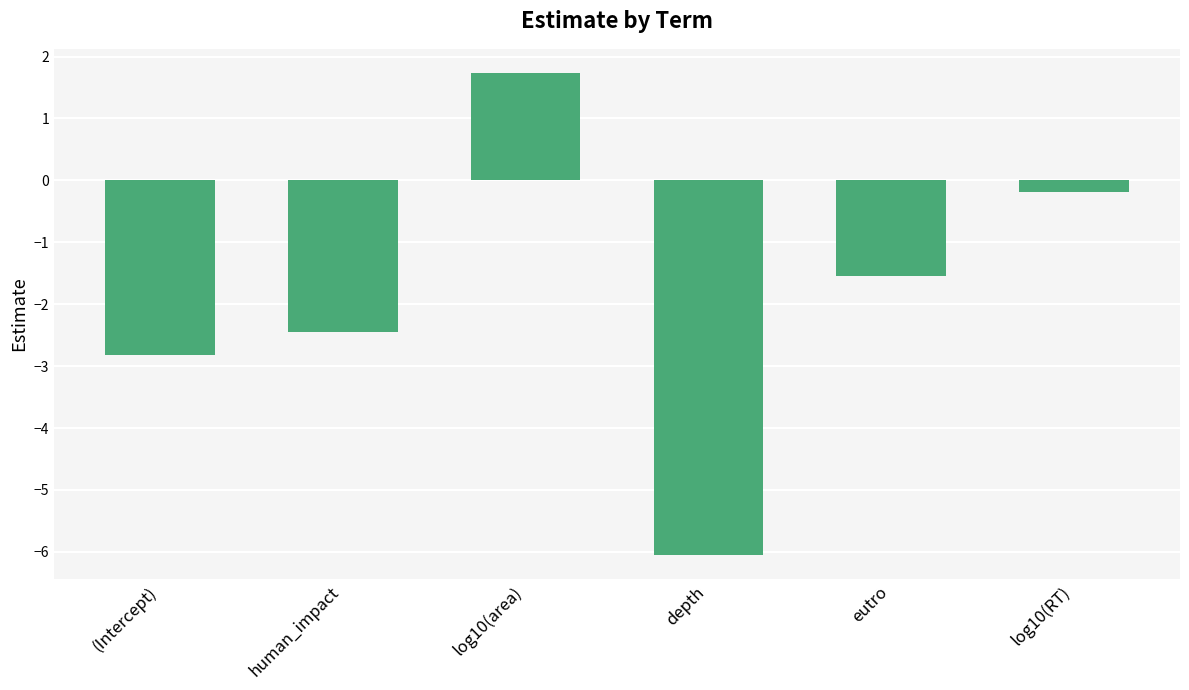

What is the greatest value displayed?

1.7